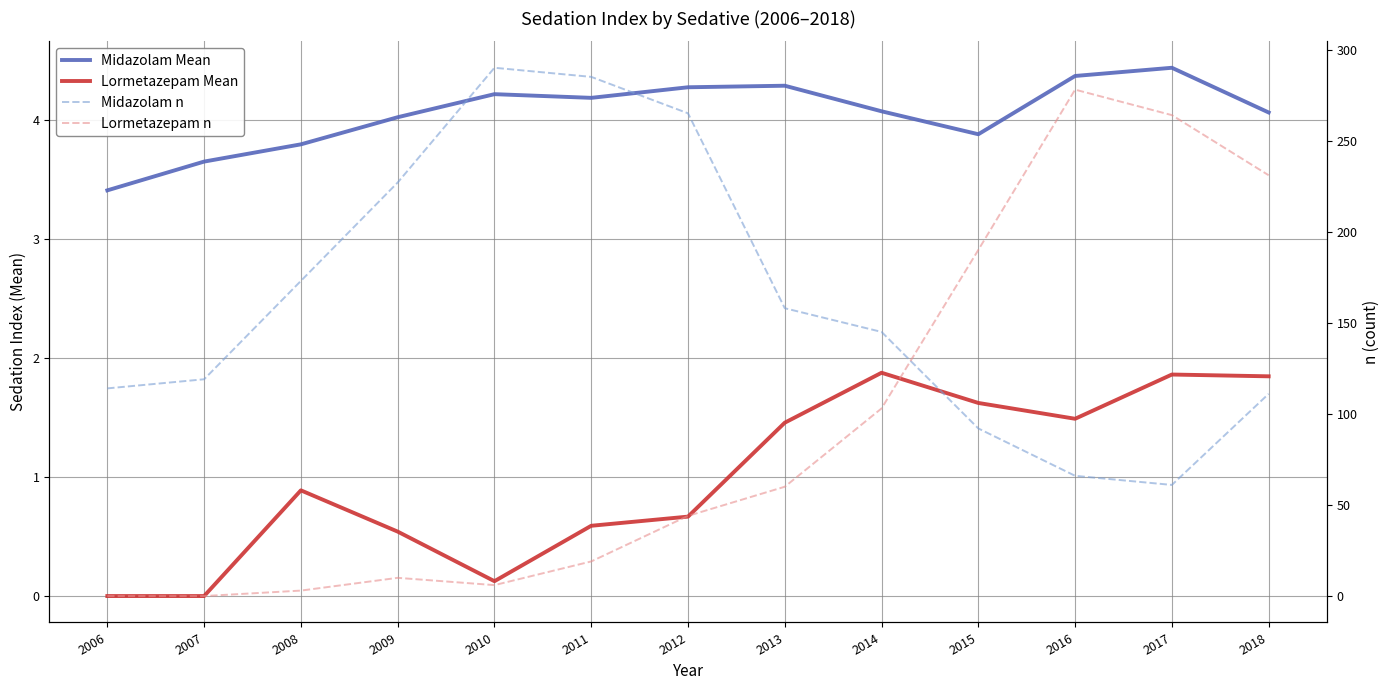

The Lormetazepam Mean series shows 1.9 at 2017. True or false?

True